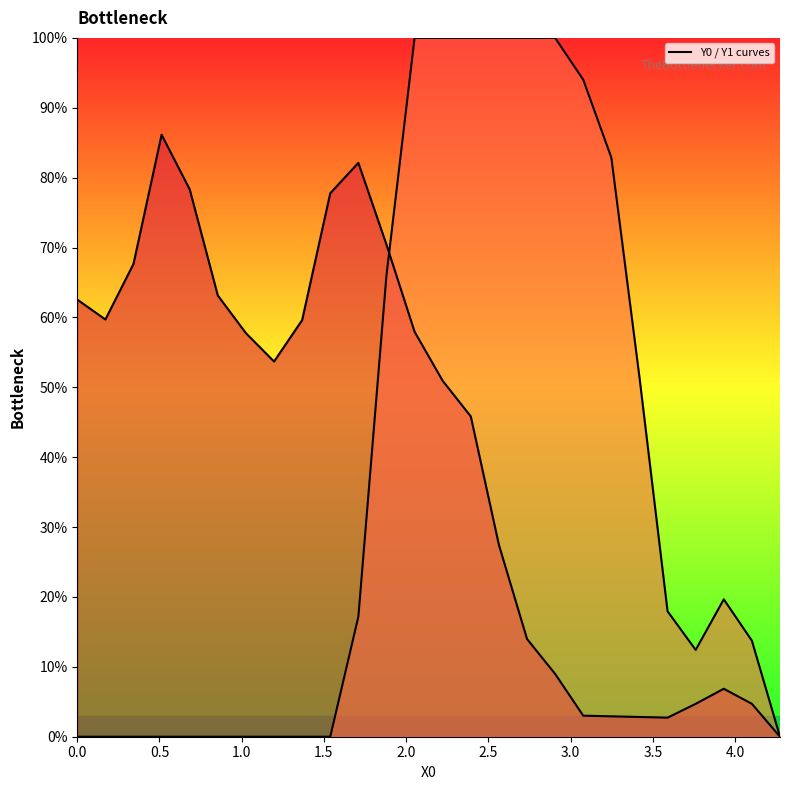

Which series has the largest total across all categories?

Y0